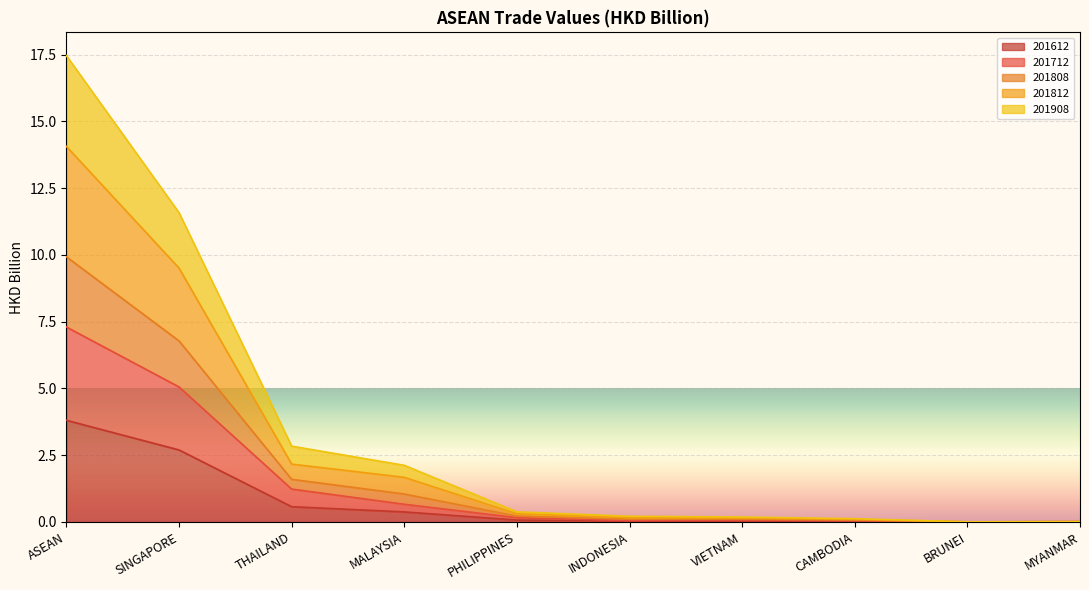

At which category does 201808 reach its first local valley?

BRUNEI